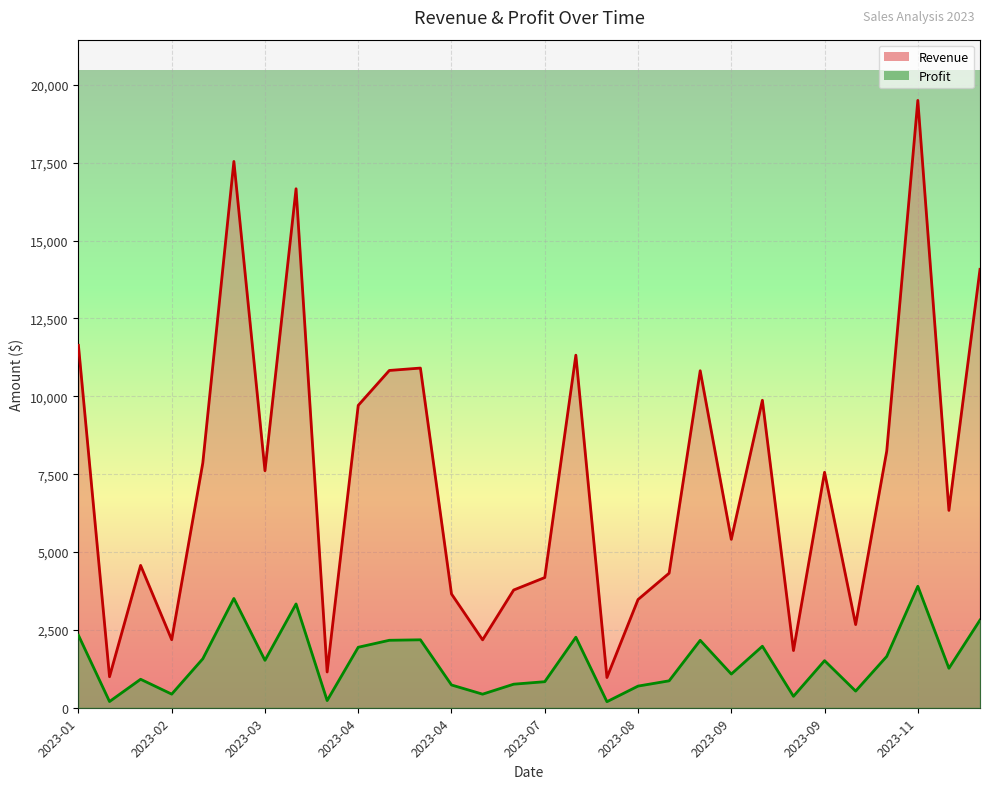

At how many categories does at least one series exceed 7681?

13